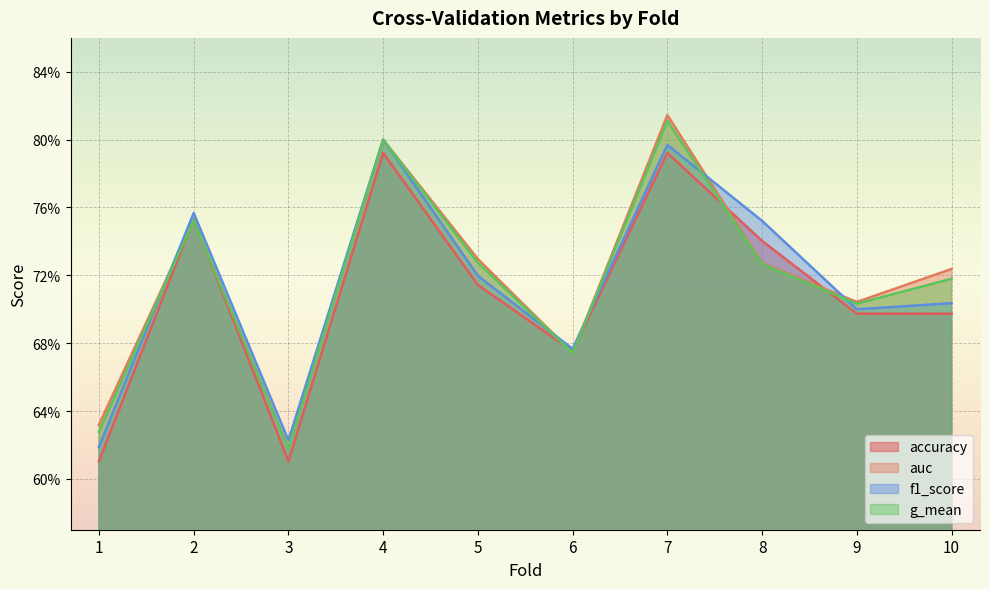

What is the value of the auc point at the 9th from the left?

0.7